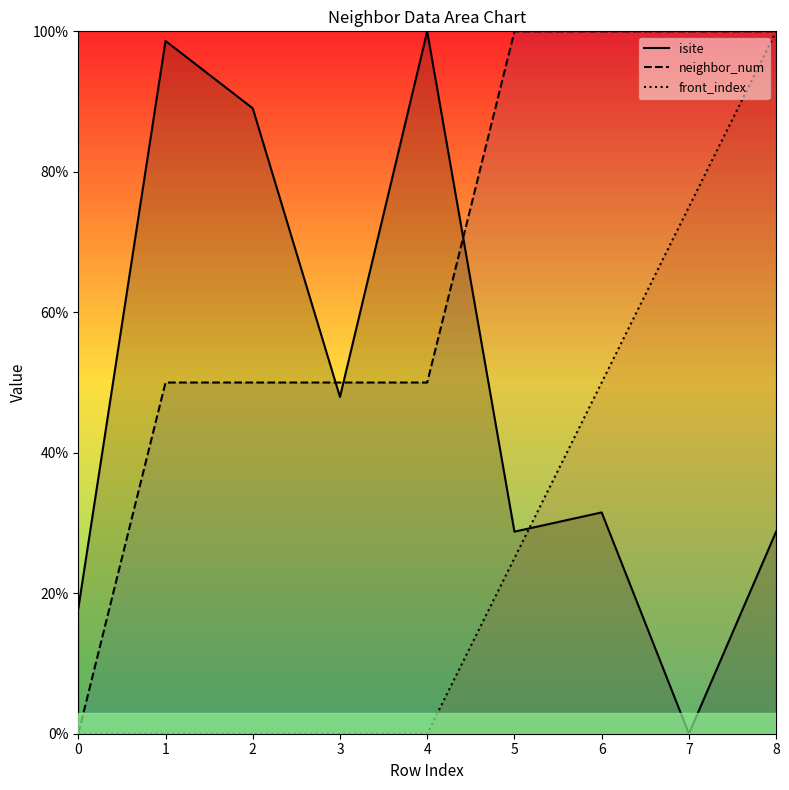

What is the value of the isite point at the 1st from the left?

17.8